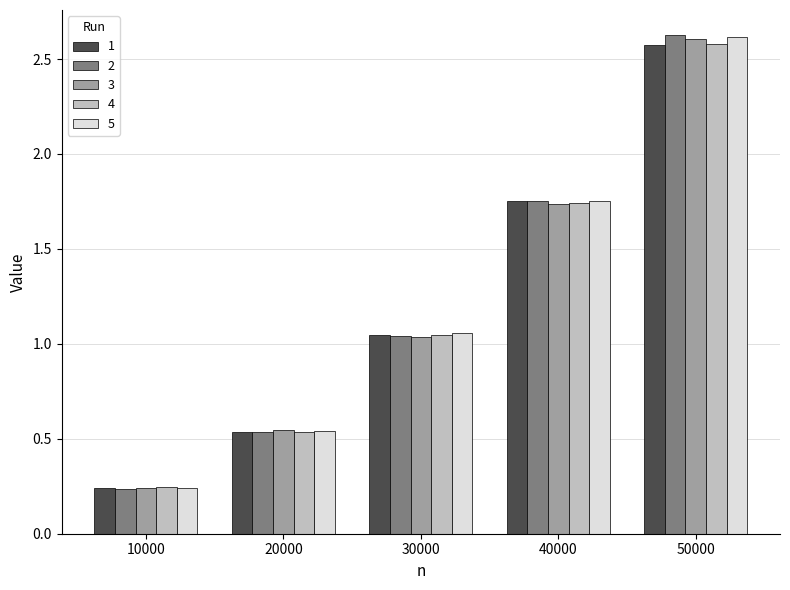

List the labels in order of 3 value, smallest first.

10000, 20000, 30000, 40000, 50000